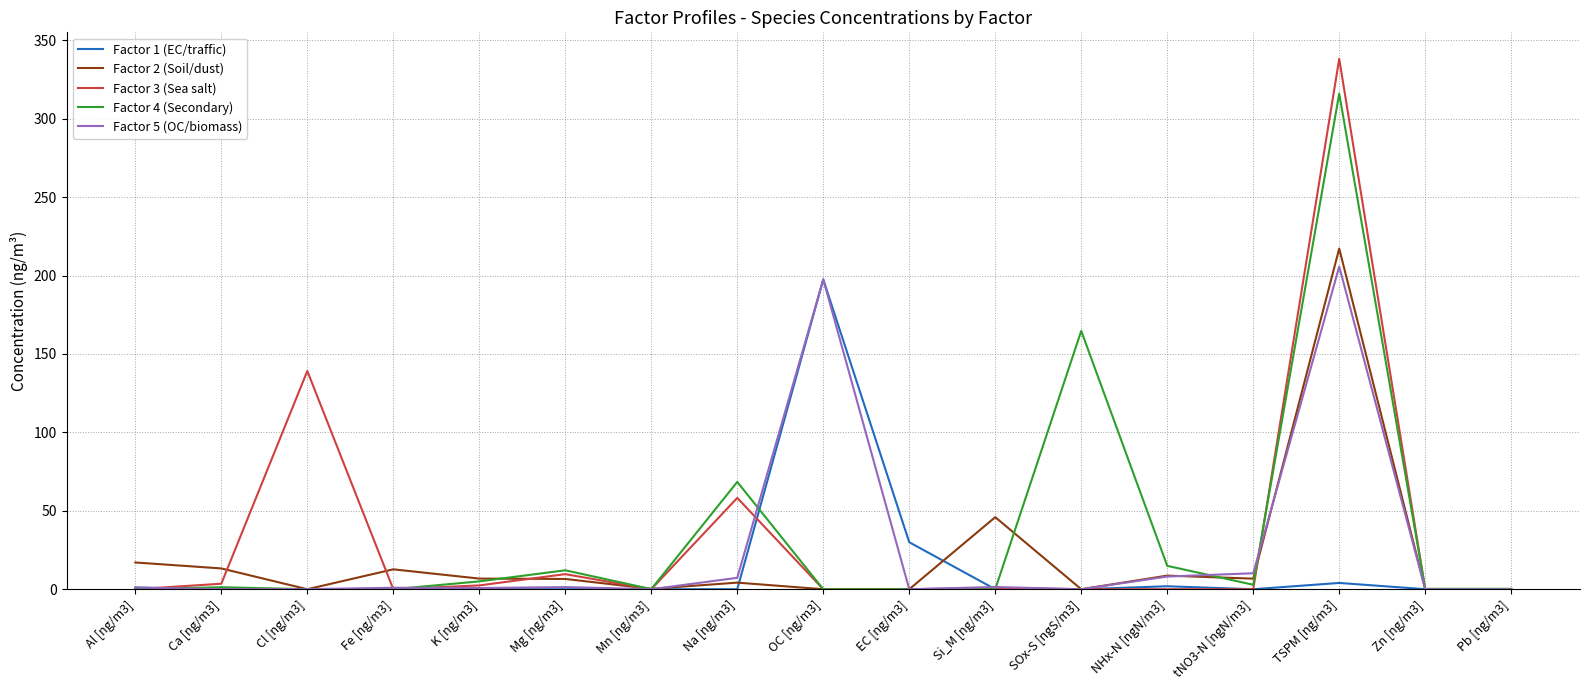

Is the value of Factor 2 (Soil/dust) at Fe [ng/m3] greater than the value of Factor 3 (Sea salt) at Fe [ng/m3]?

Yes